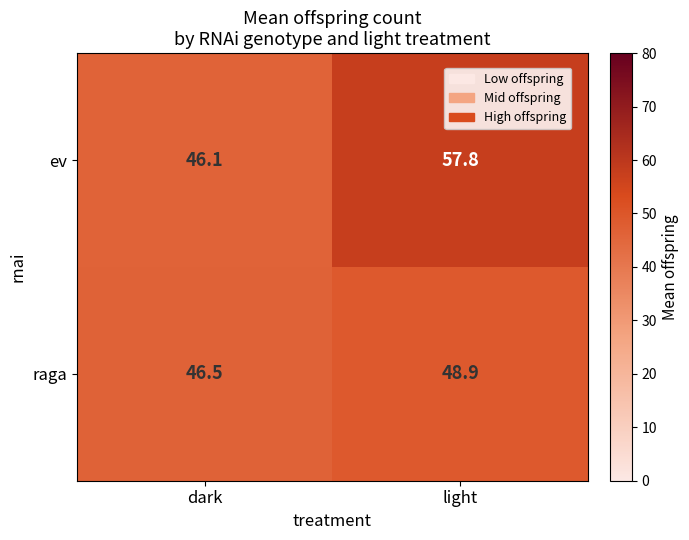

What is the total value across all series at light?

106.7